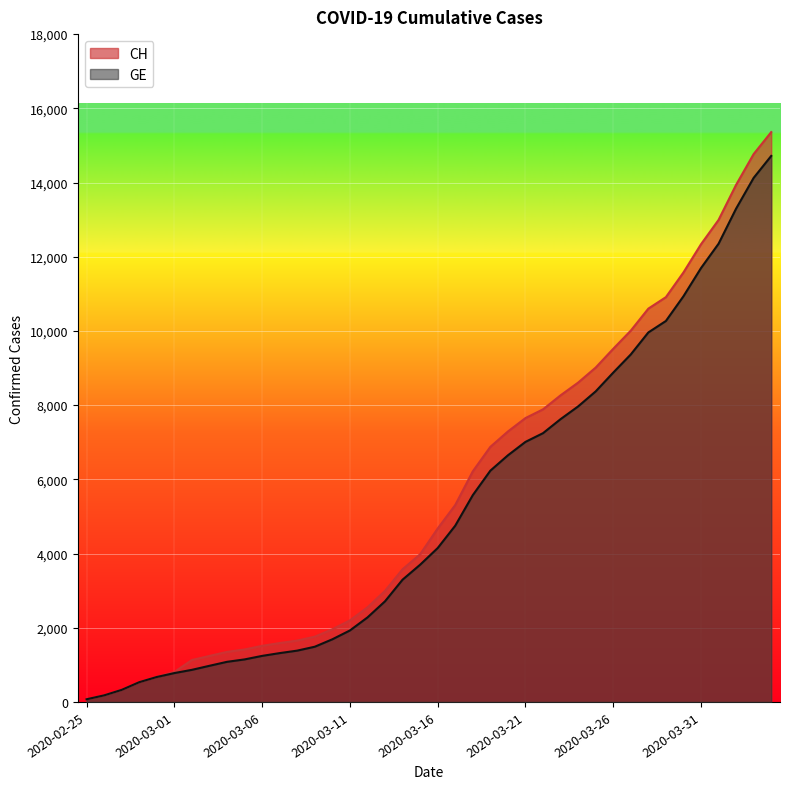

Which series has the widest spread of values?

CH